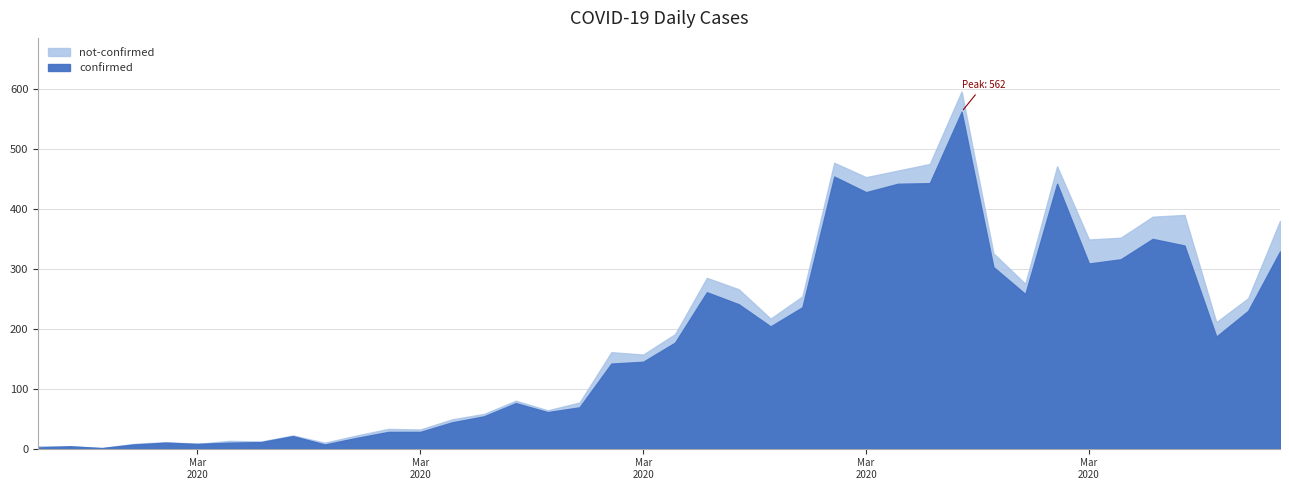

Is it true that not-confirmed equals 34 at 2020-03-27?

True